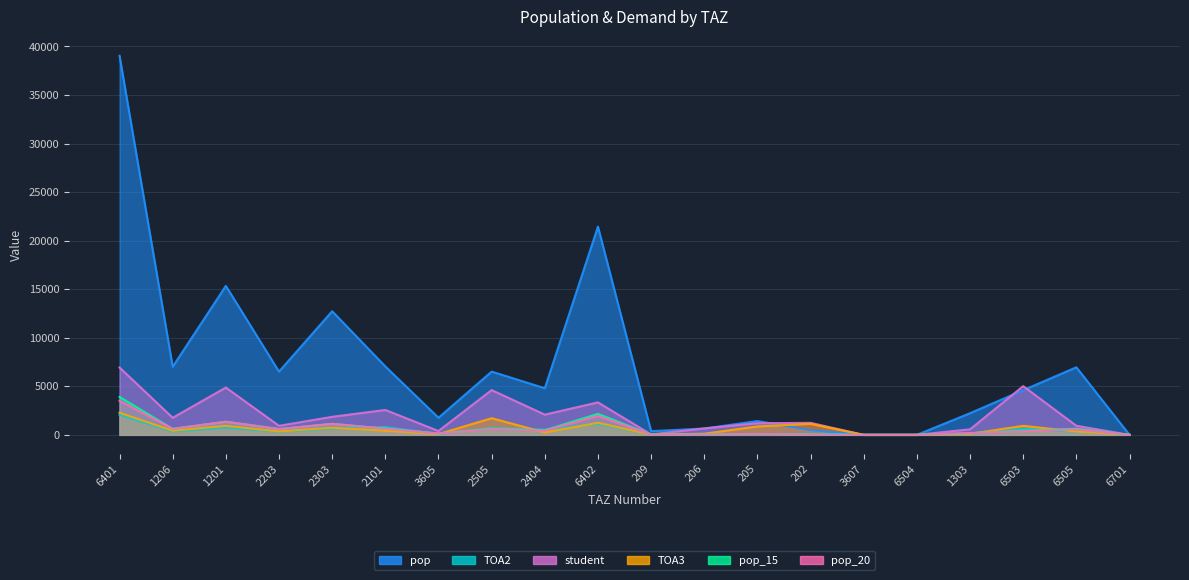

What is the difference between the TOA2 values at 1206 and 6402?

808.1